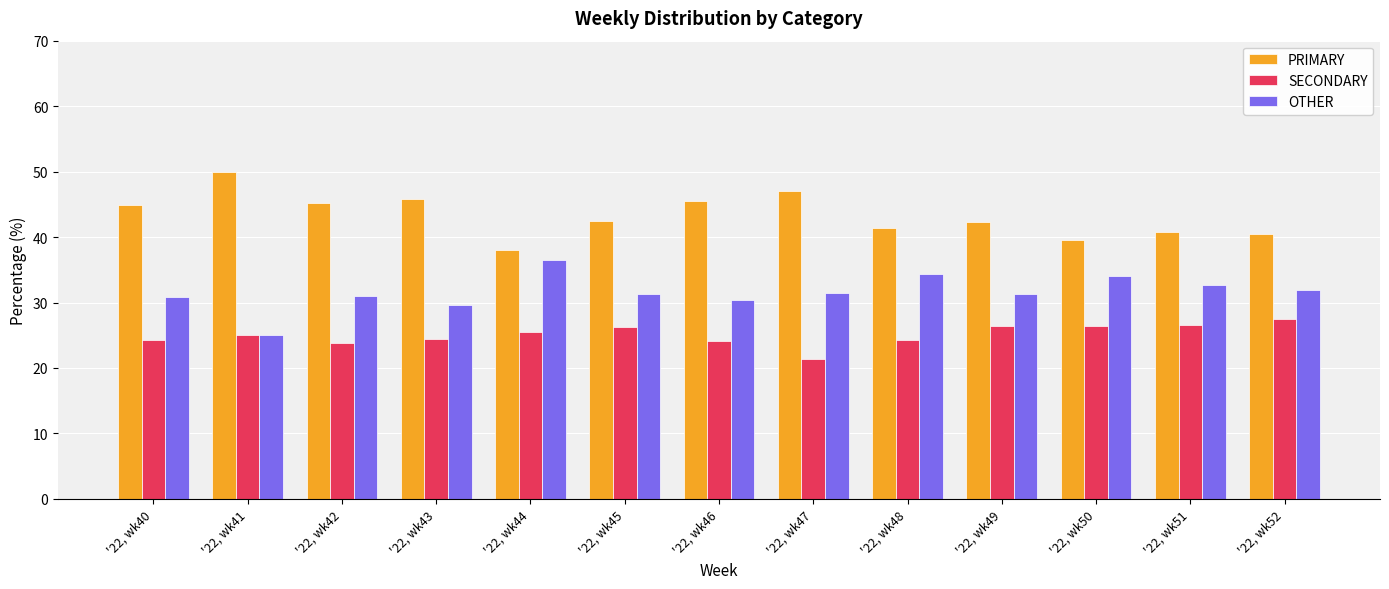

What is the total value across all series at '22, wk47?

100.0